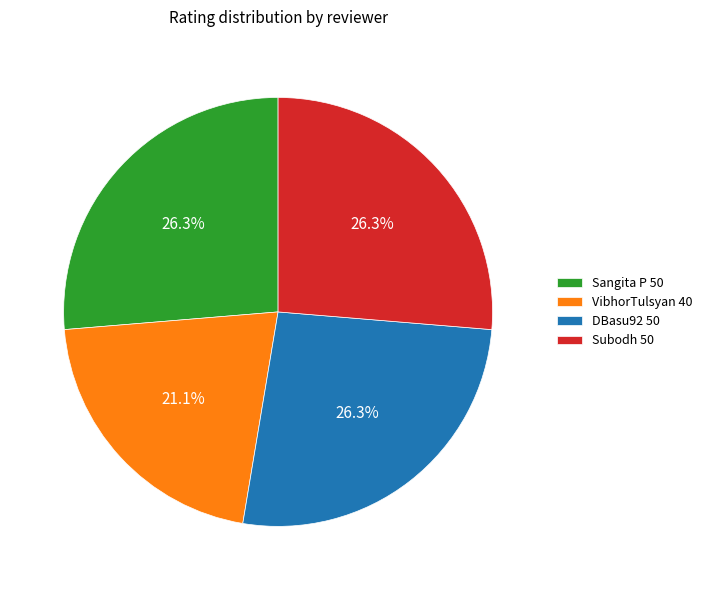

The Sangita P slice represents 26% of the pie. True or false?

True